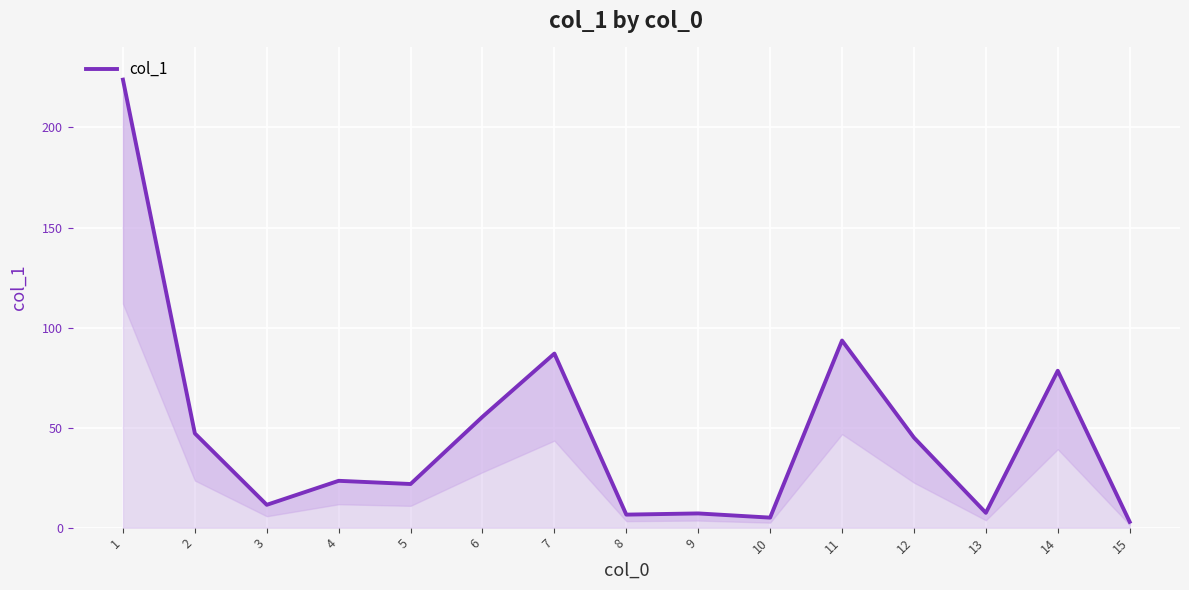

Reading left to right, extract all data points from this chart.

1=223.9	2=47.1	3=11.4	4=23.4	5=21.8	6=55.4	7=87.0	8=6.5	9=7.1	10=5.0	11=93.5	12=45.0	13=7.4	14=78.4	15=2.9